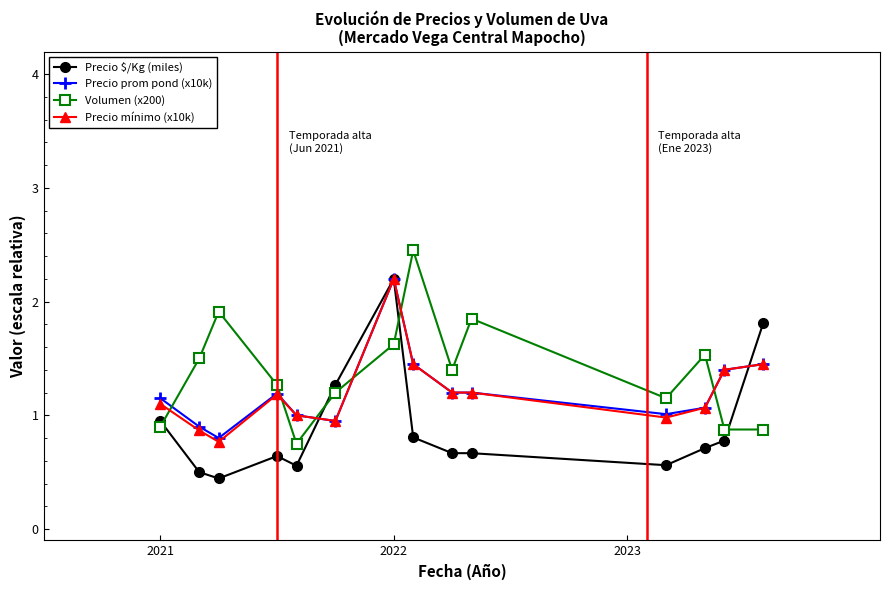

What is the value of the Precio mínimo (x10k) point at the 4th from the left?

1.2